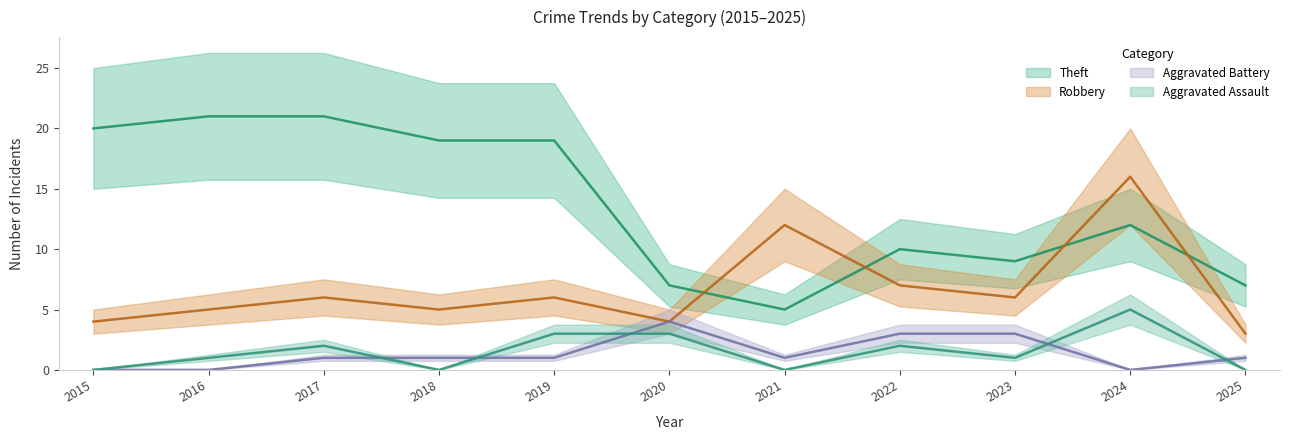

Reading left to right, transcribe all the data shown in this chart.

Robbery: 2015=4	2016=5	2017=6	2018=5	2019=6	2020=4	2021=12	2022=7	2023=6	2024=16	2025=3
Theft: 2015=20	2016=21	2017=21	2018=19	2019=19	2020=7	2021=5	2022=10	2023=9	2024=12	2025=7
Aggravated Assault: 2015=0	2016=1	2017=2	2018=0	2019=3	2020=3	2021=0	2022=2	2023=1	2024=5	2025=0
Aggravated Battery: 2015=0	2016=0	2017=1	2018=1	2019=1	2020=4	2021=1	2022=3	2023=3	2024=0	2025=1